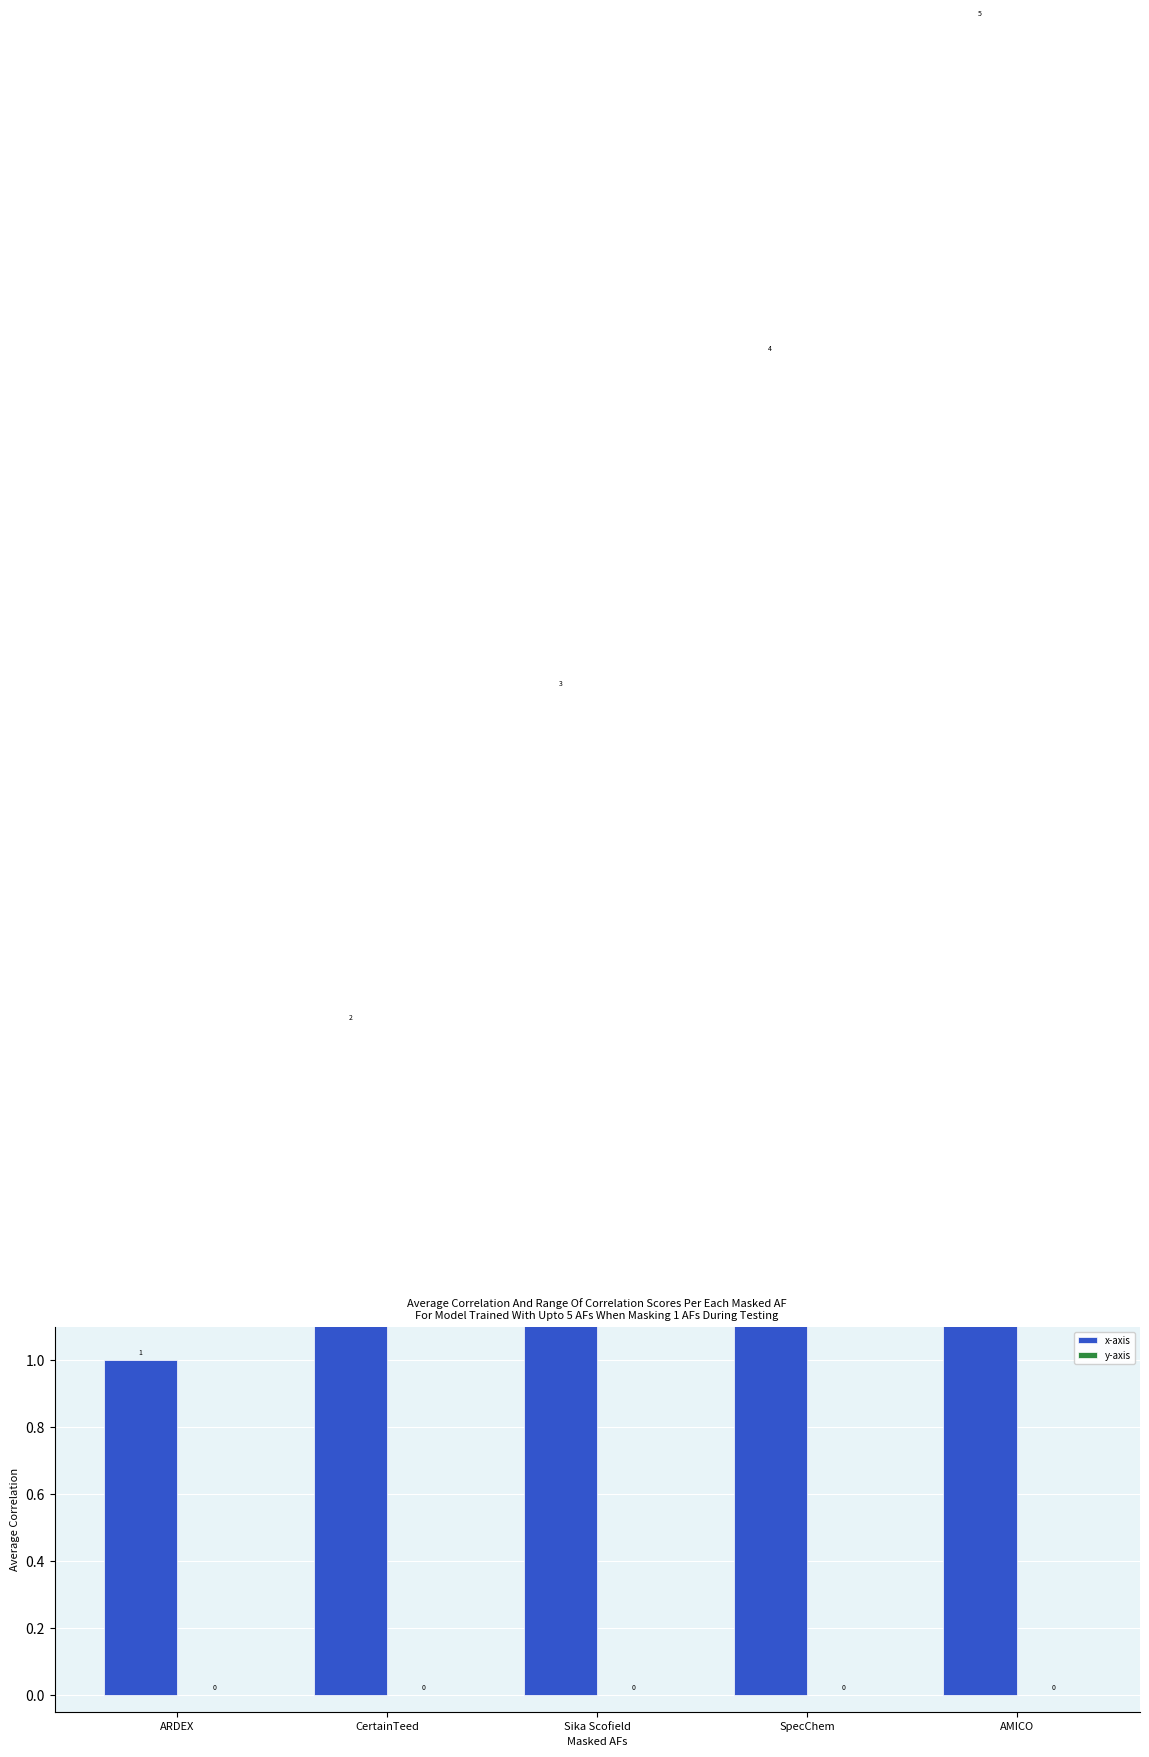

At how many categories does at least one series exceed 0?

5